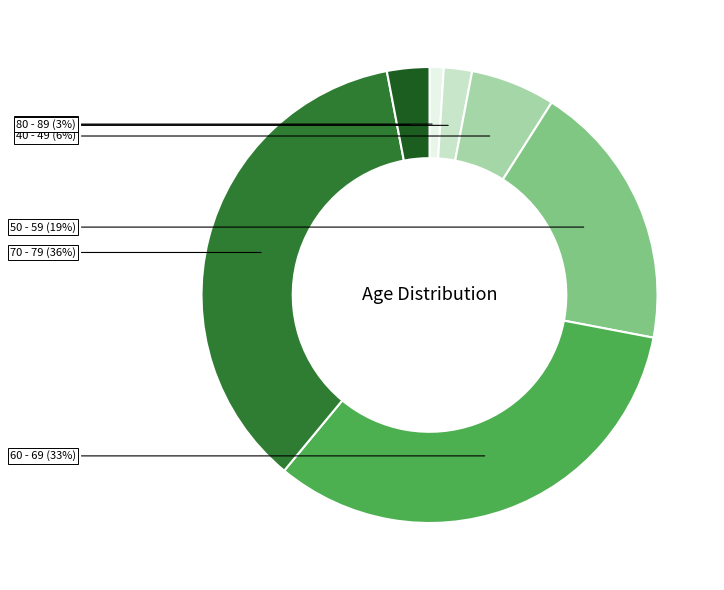

To the nearest percent, what is the difference between the largest and smallest slice percentages?

35%